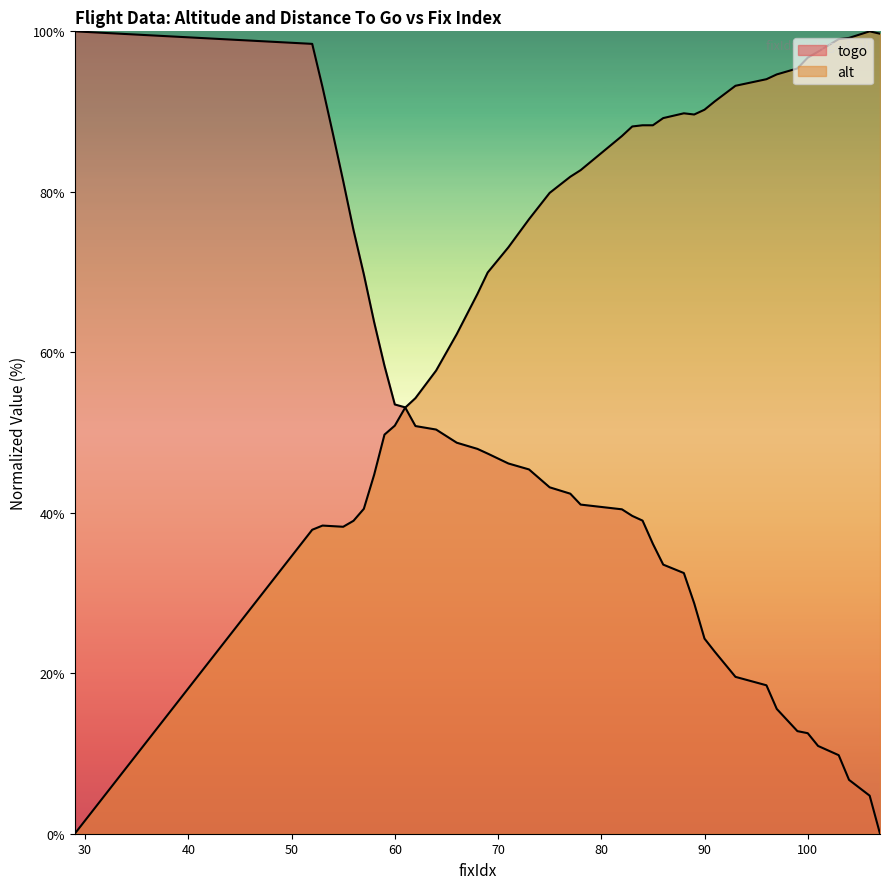

True or false: togo has more than 0 interior local peaks.

False